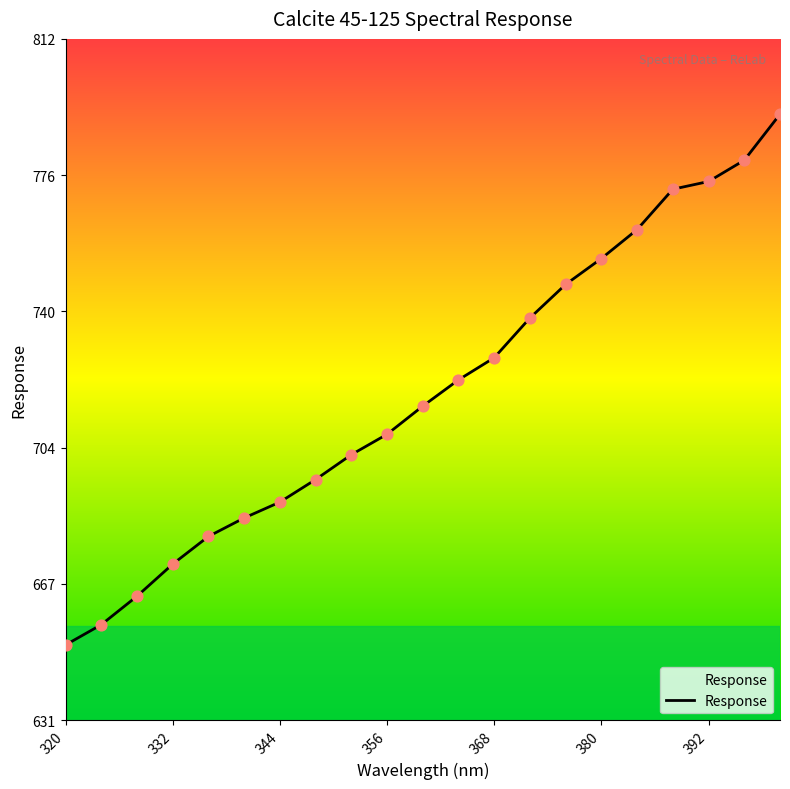

What is the difference between the maximum and minimum values?

140.9